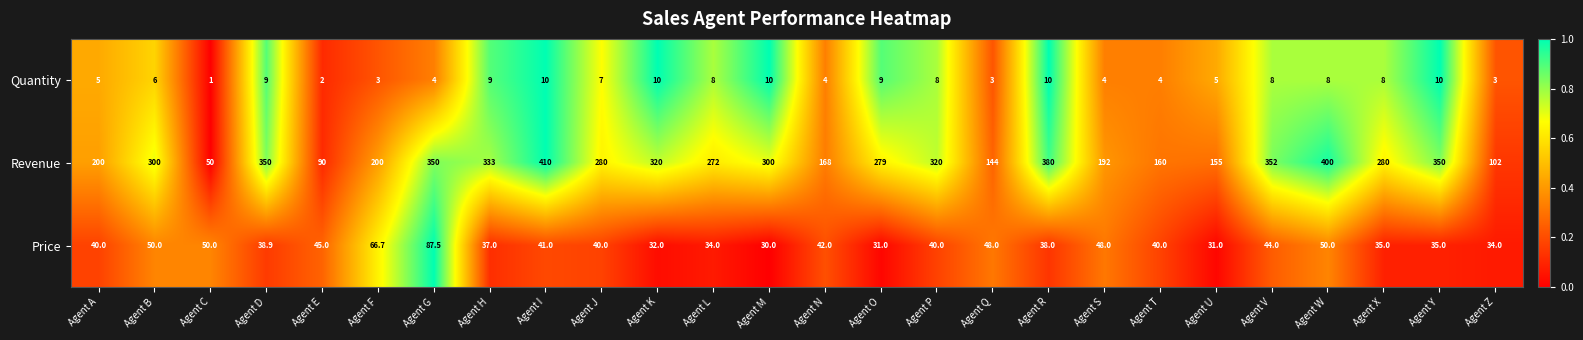

What is the spread (max minus min) of values at Agent B?

294.0